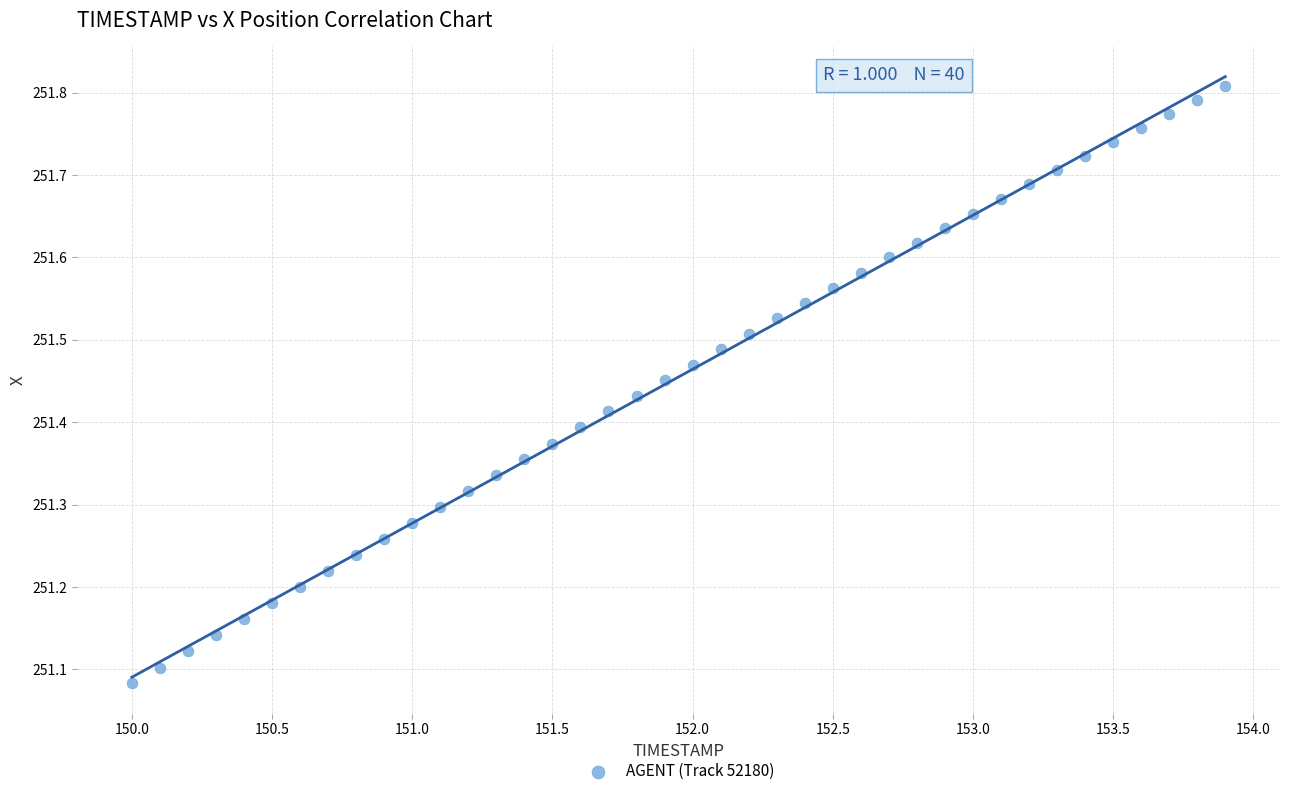

What is the range of Y values (max minus min)?

0.7